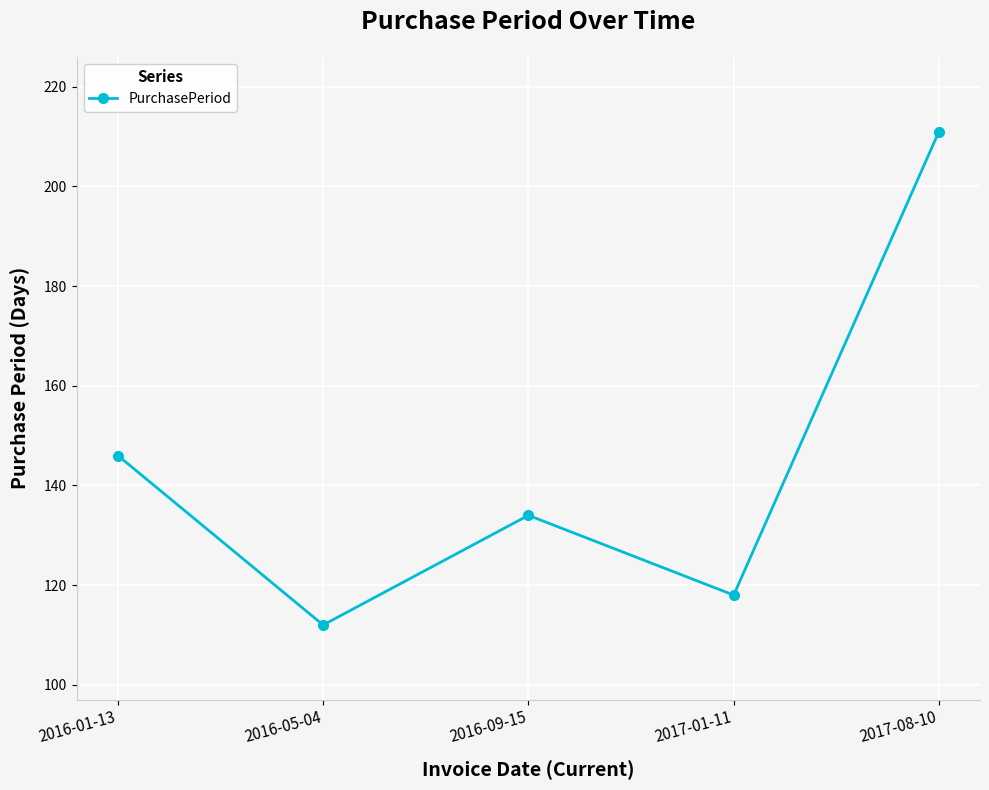

At which category does the chart reach its minimum across all series?

2016-05-04